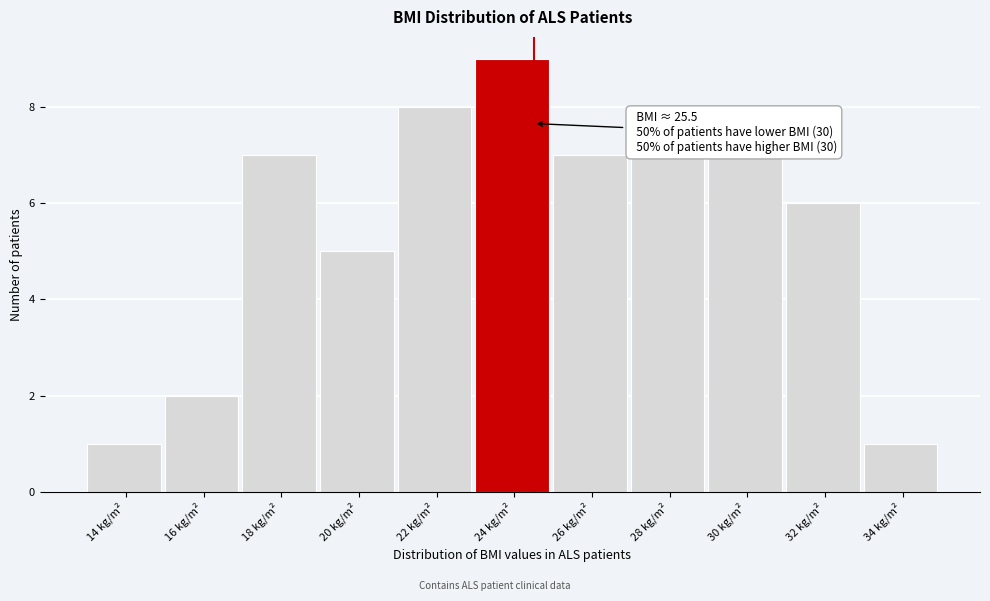

Reading left to right, list all the values displayed in this chart.

14 kg/m²=1	16 kg/m²=2	18 kg/m²=7	20 kg/m²=5	22 kg/m²=8	24 kg/m²=9	26 kg/m²=7	28 kg/m²=7	30 kg/m²=7	32 kg/m²=6	34 kg/m²=1